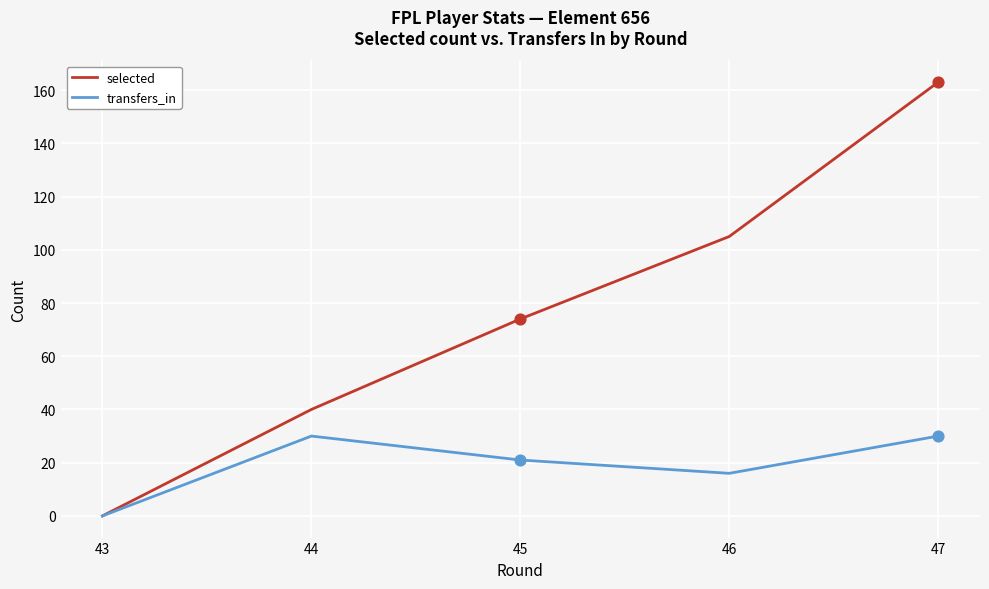

Which series has the widest spread of values?

selected